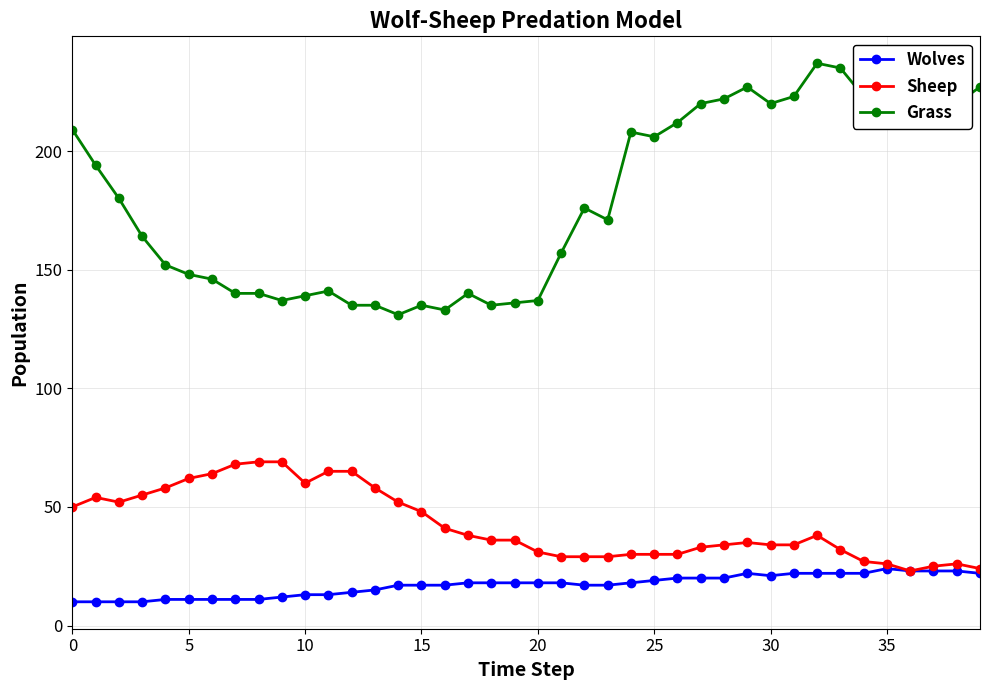

Which series has the widest spread of values?

Grass